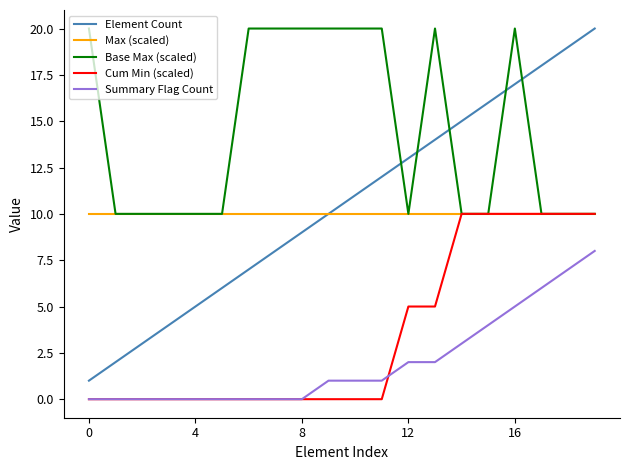

What is the difference between the maximum and minimum values in the Base Max (scaled) series?

10